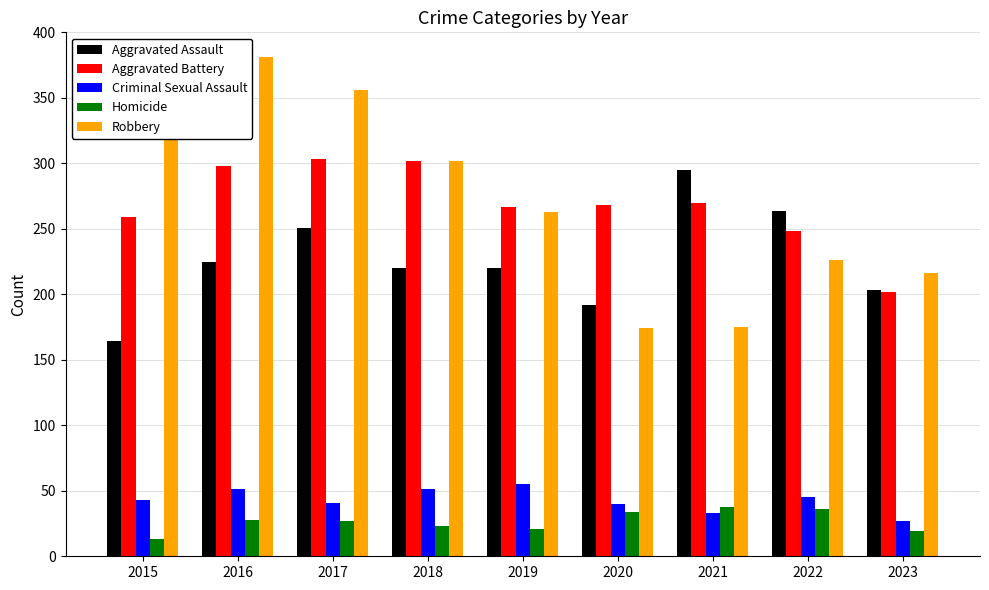

What is the sum of all Aggravated Battery values?

2417